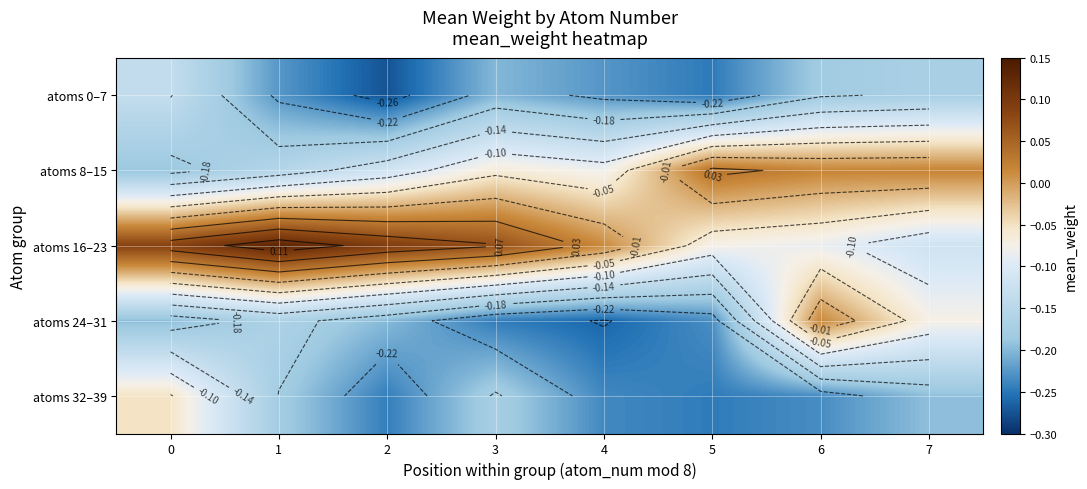

What is the total value across all series at 4?

-0.8